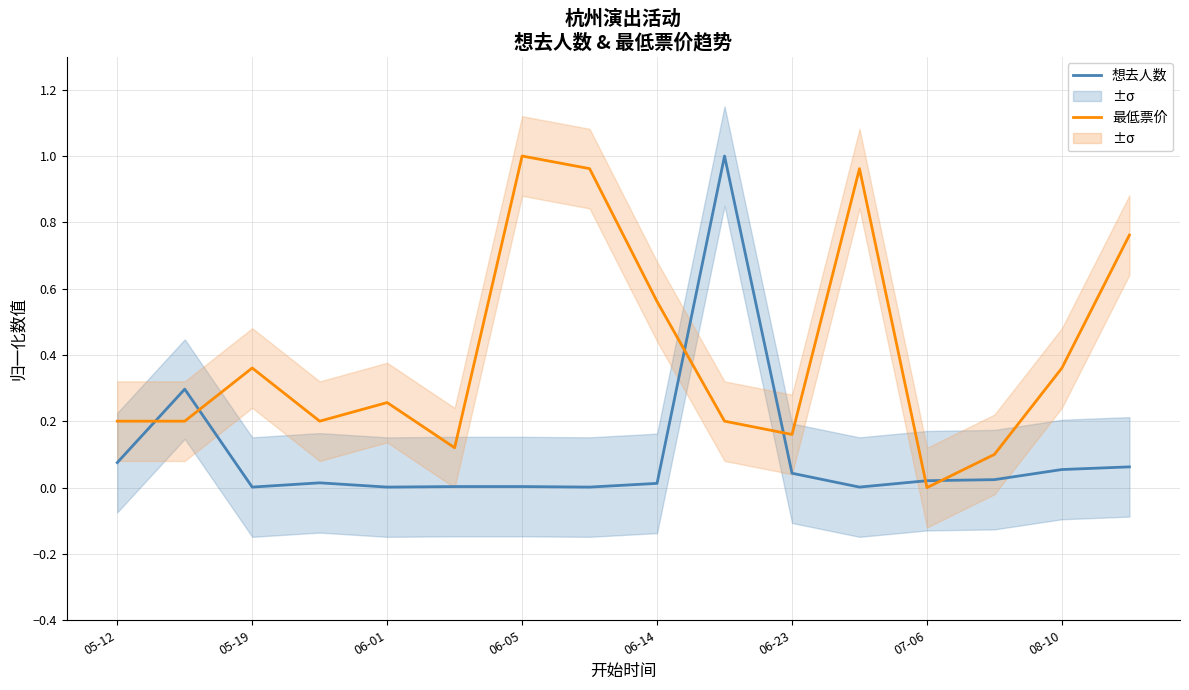

Which series has the widest spread of values?

最低票价 (归一化)